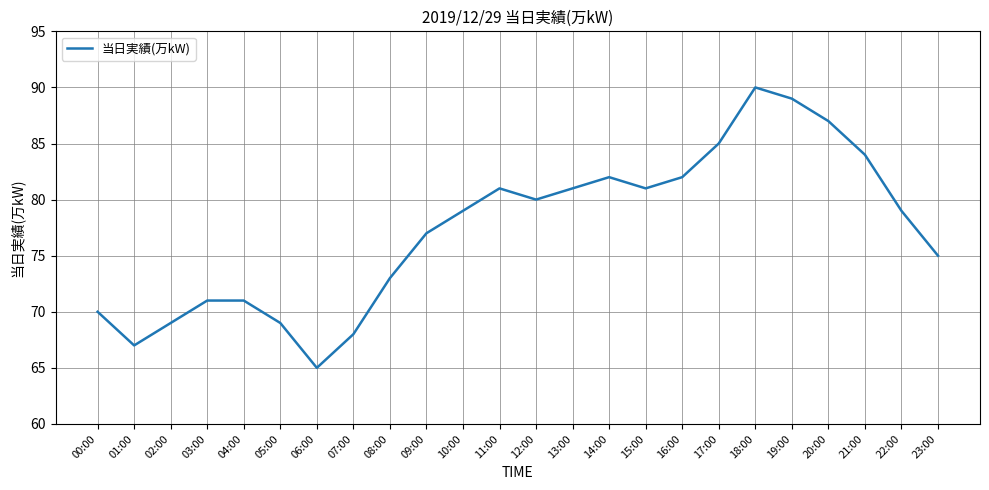

Is this an area chart (filled region under the line)?

No